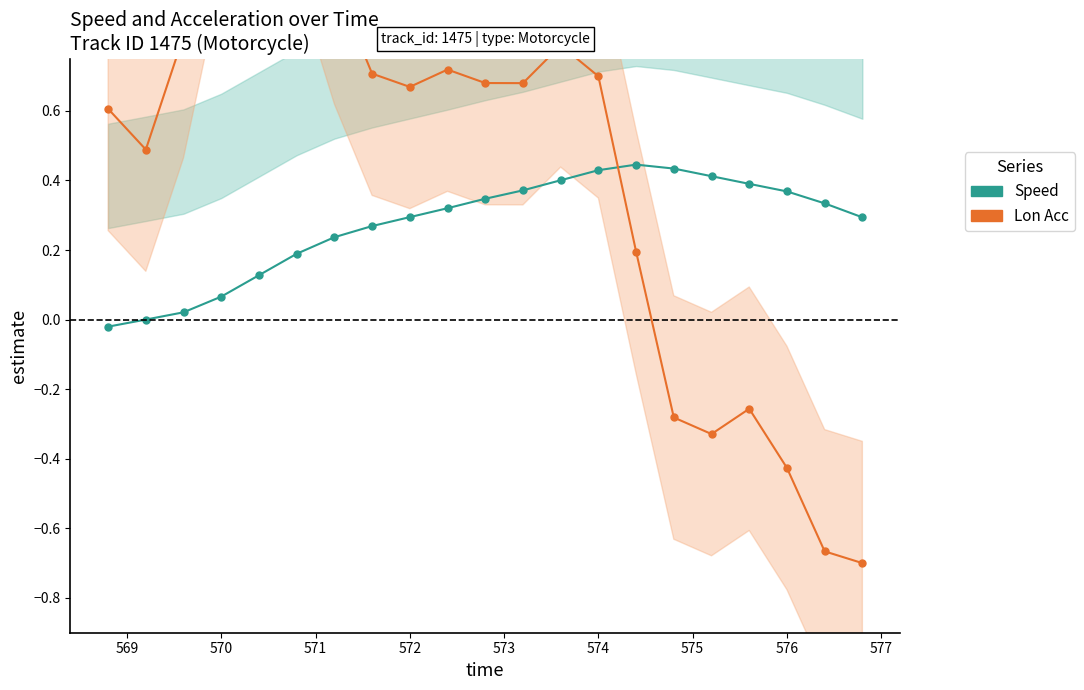

What is the greatest value displayed?

1.5